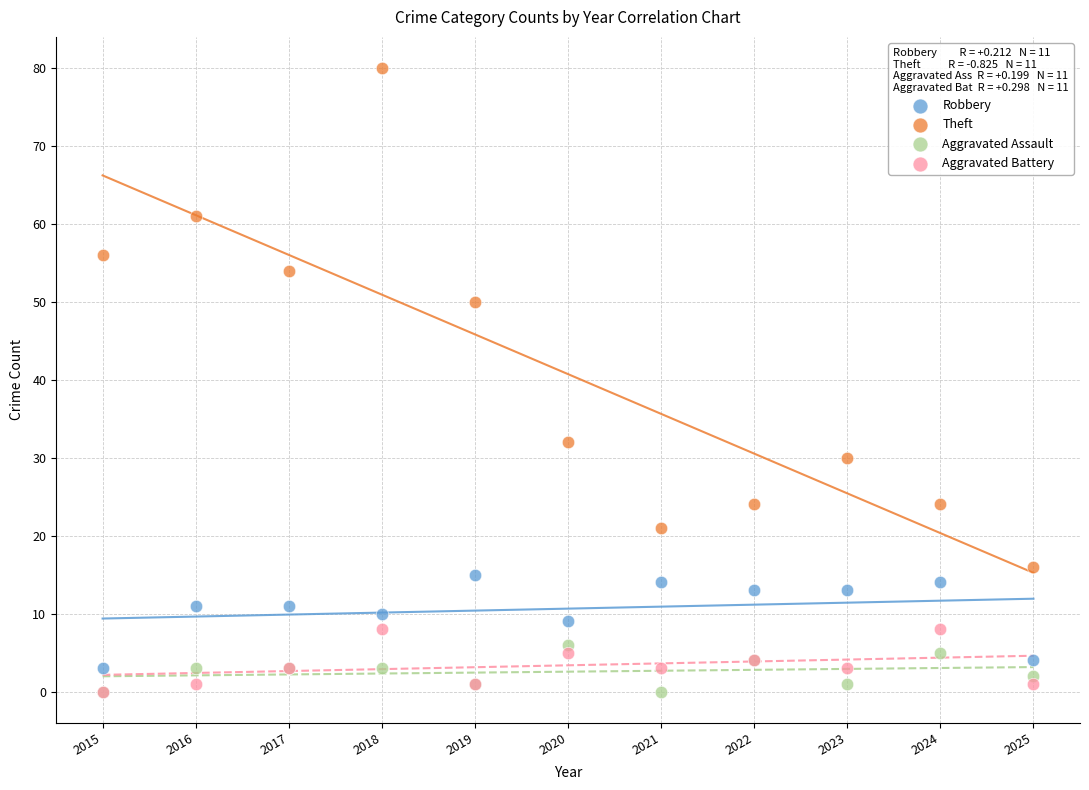

Across all series, what Y value is closest to 40?

32